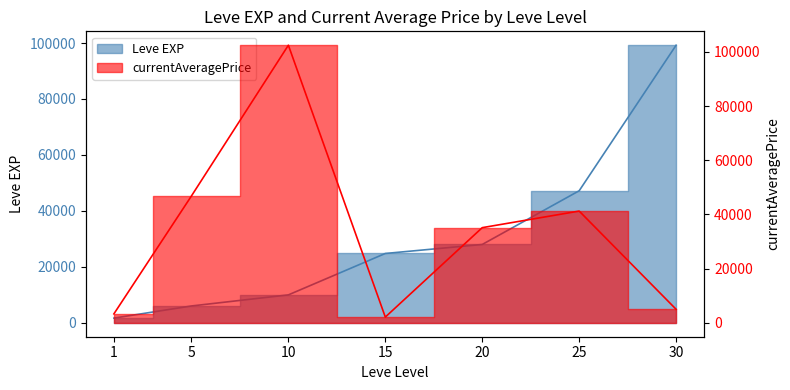

What is the difference between the highest and lowest values at 25?

5936